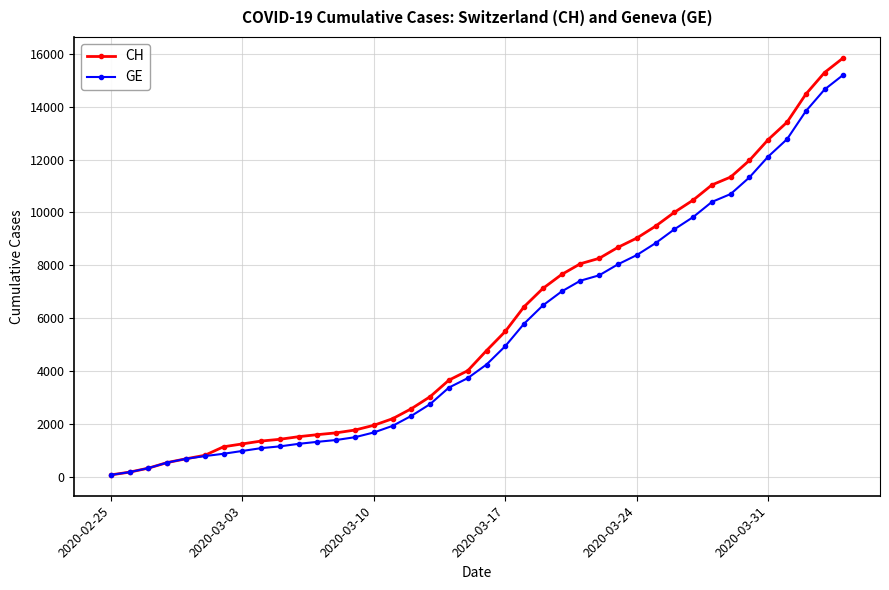

At how many categories does at least one series exceed 6164?

18